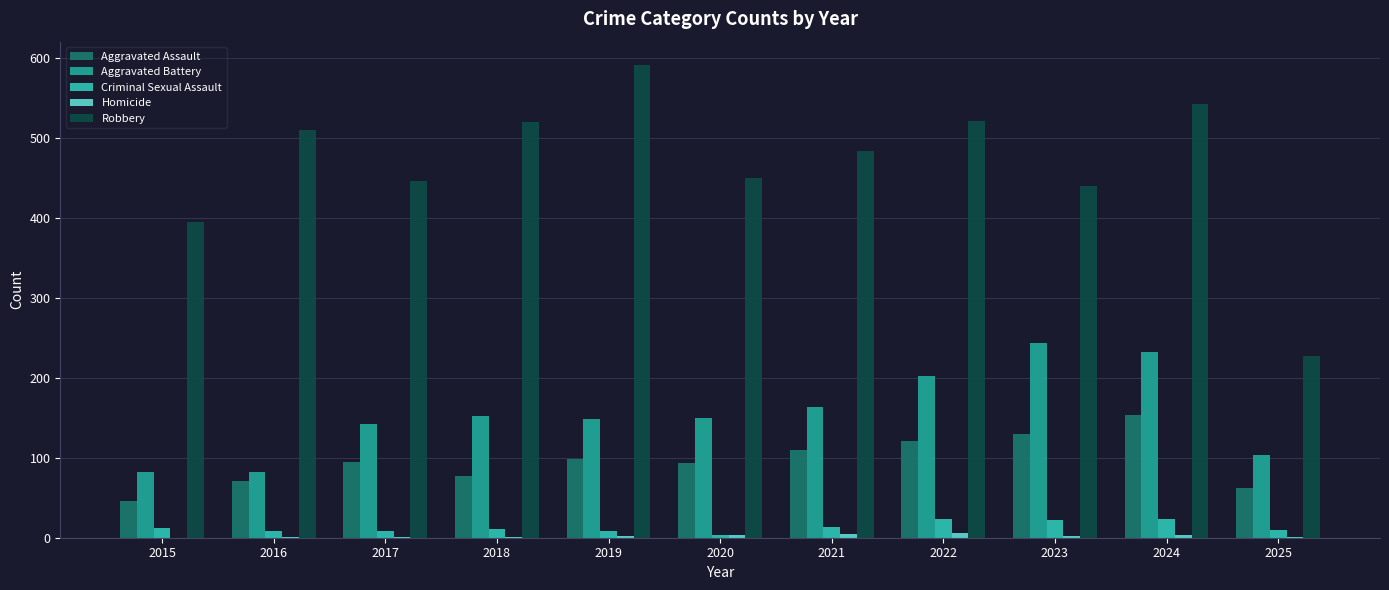

Count the number of data series in this chart.

5